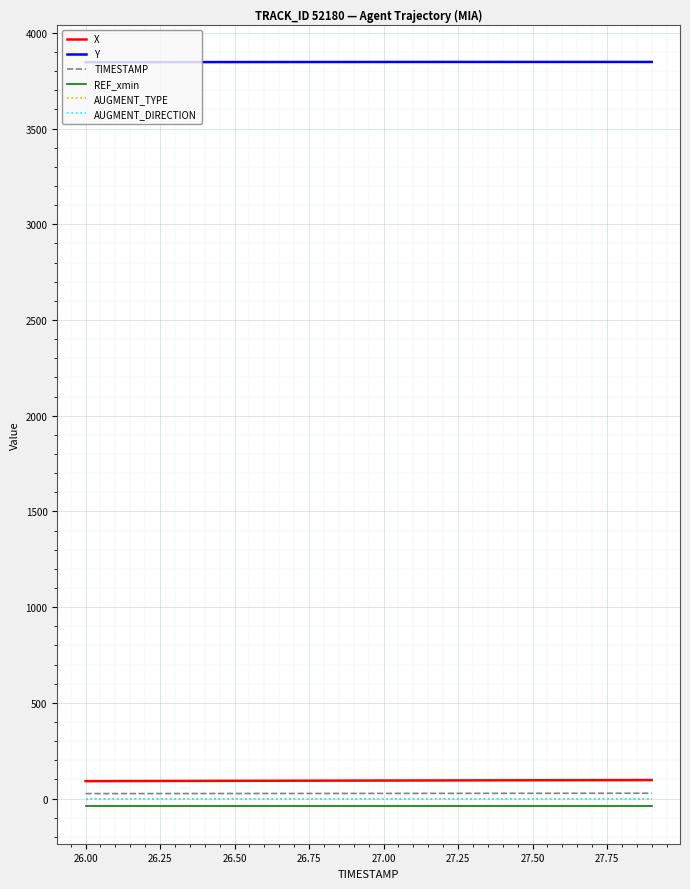

Is this an area chart (filled region under the line)?

No